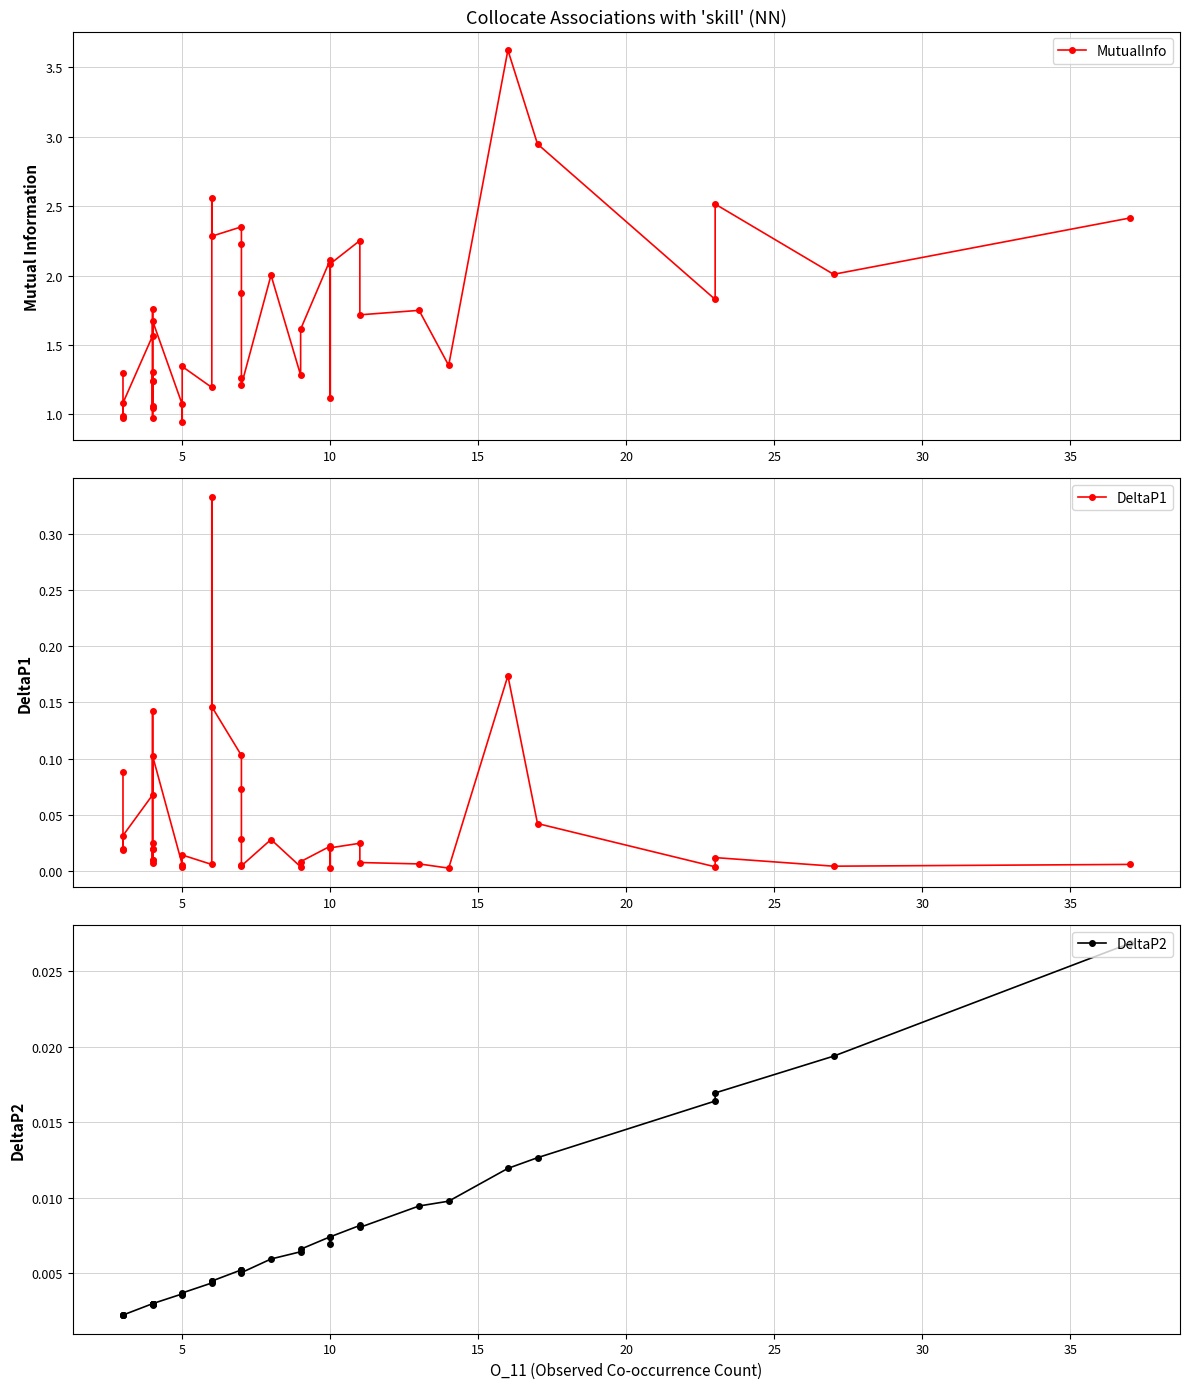

Is it true that MutualInfo equals 3.0 at 10?

False